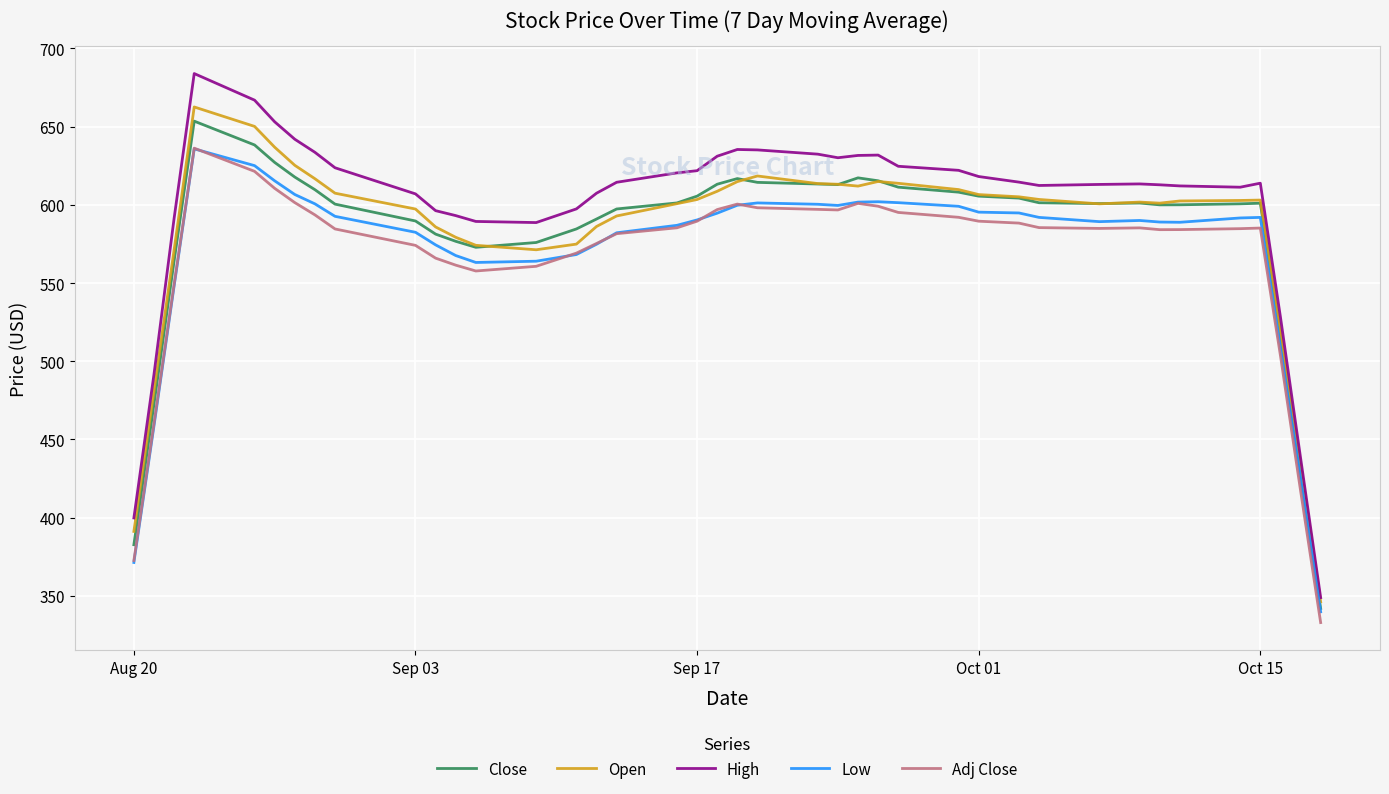

How many distinct data groups are displayed?

5